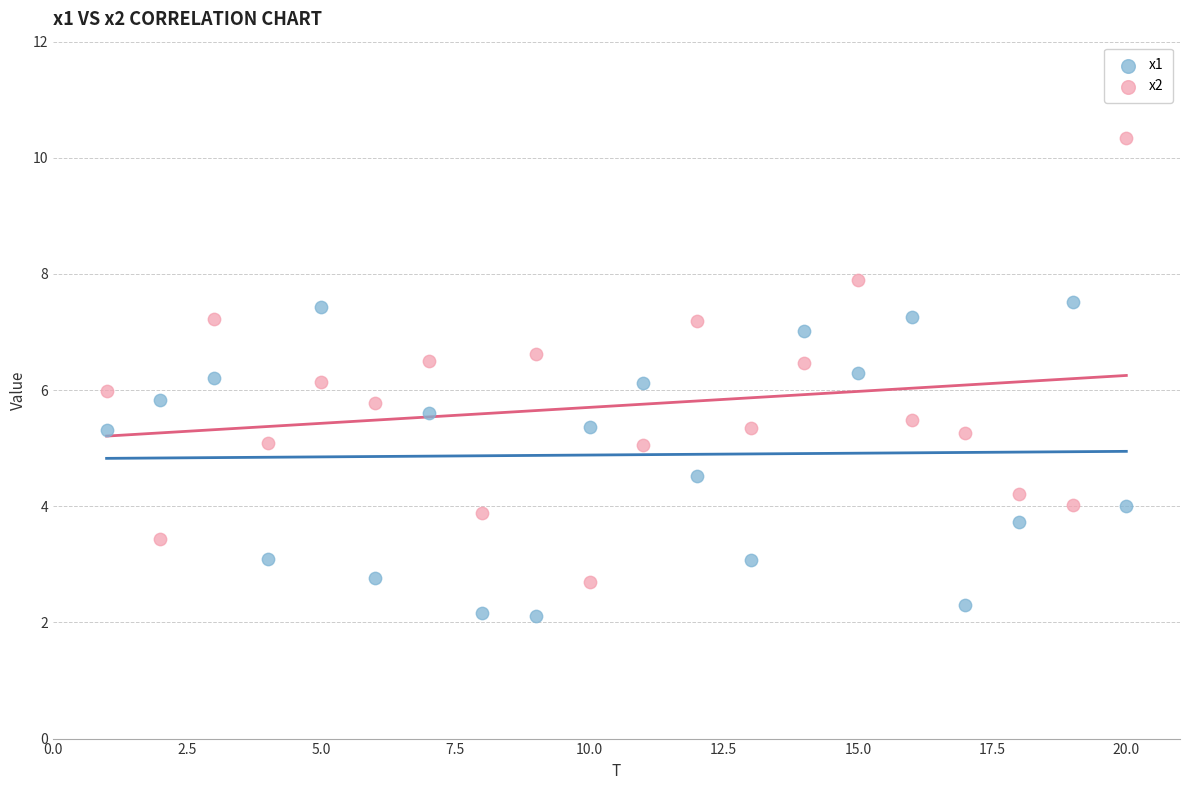

What are all the series names shown in the legend?

x1, x2